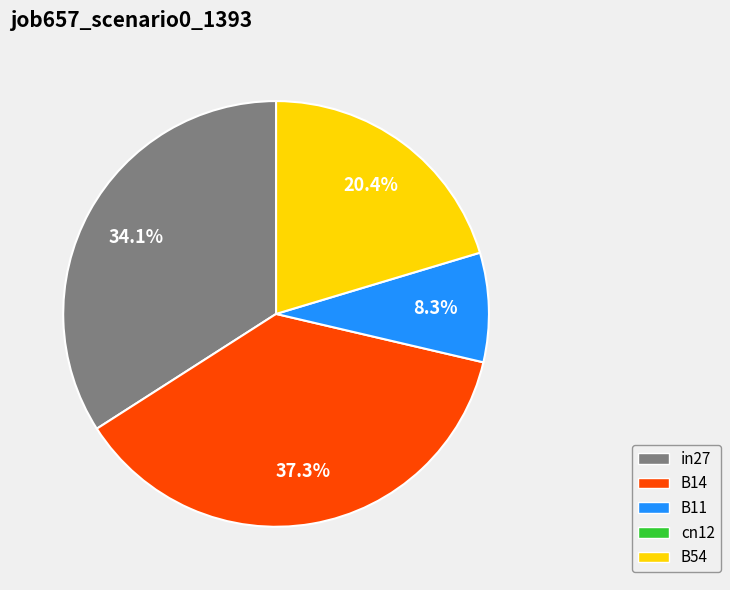

Does any single category account for the majority?

No